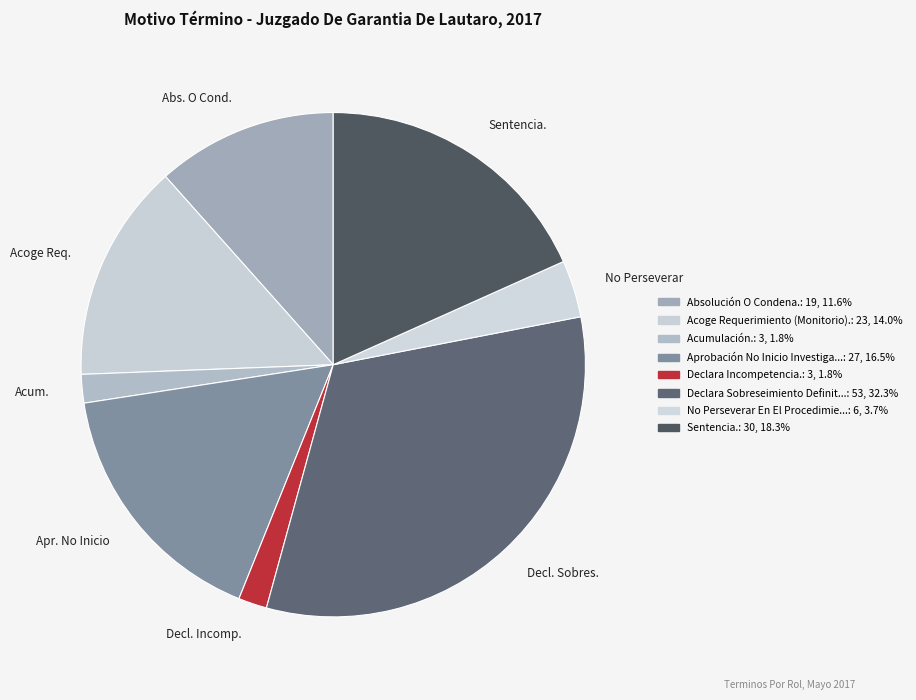

Is Acoge Req. the majority of the pie?

No